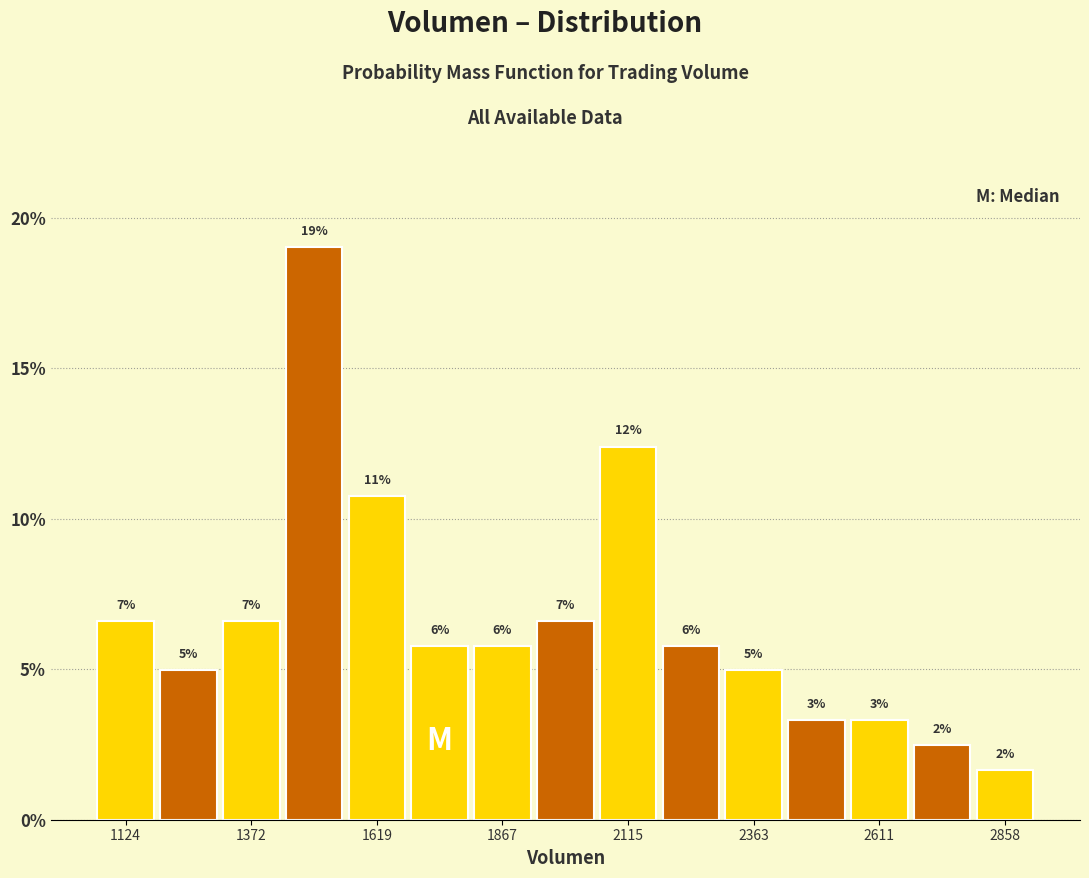

Around what value on the x-axis is the tallest bar? Give the approximate position of its centre, as read against the axis.

1500